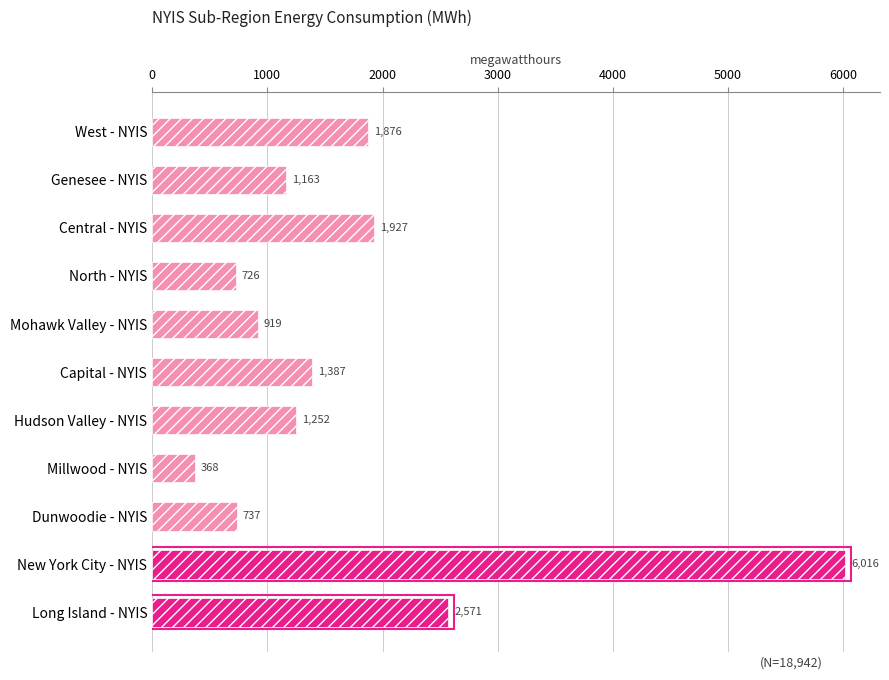

What is the difference between the values at West - NYIS and Hudson Valley - NYIS?

624